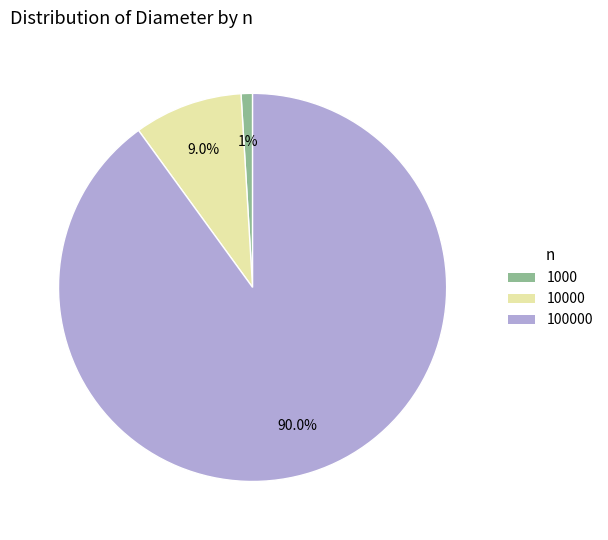

Is there a majority slice in this chart?

Yes